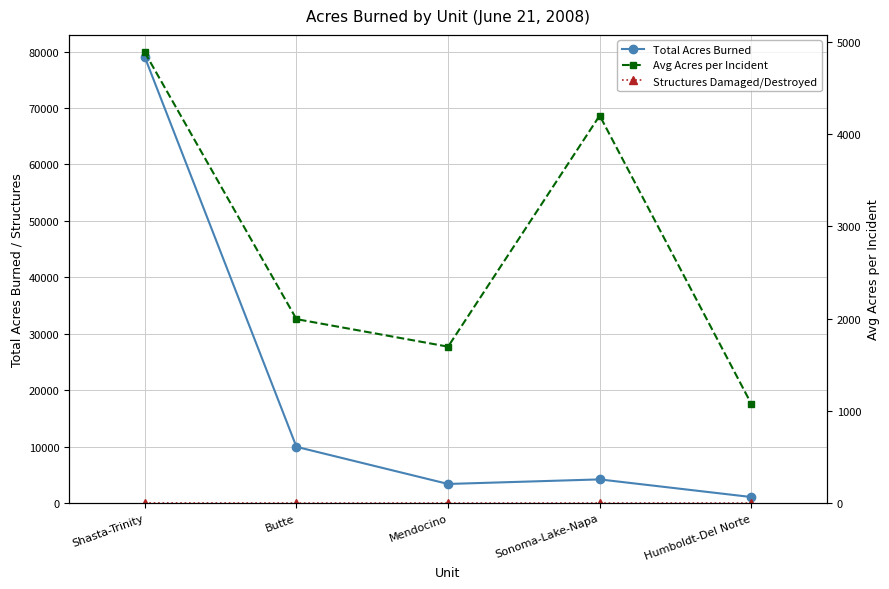

Reading left to right, extract all data points from this chart.

Total Acres Burned: Shasta-Trinity=79004.0	Butte=9969.0	Mendocino=3391.0	Sonoma-Lake-Napa=4200.0	Humboldt-Del Norte=1076.0
Structures Damaged/Destroyed: Shasta-Trinity=21.0	Butte=0.0	Mendocino=0.0	Sonoma-Lake-Napa=1.0	Humboldt-Del Norte=0.0
Avg Acres per Incident: Shasta-Trinity=4884.0	Butte=1993.8	Mendocino=1695.5	Sonoma-Lake-Napa=4200.0	Humboldt-Del Norte=1076.0